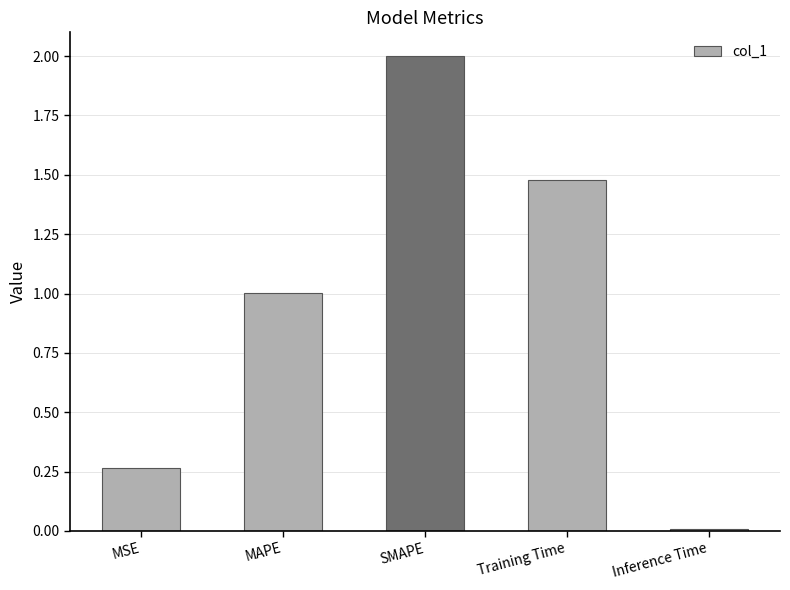

What is the difference between the maximum and minimum values?

2.0